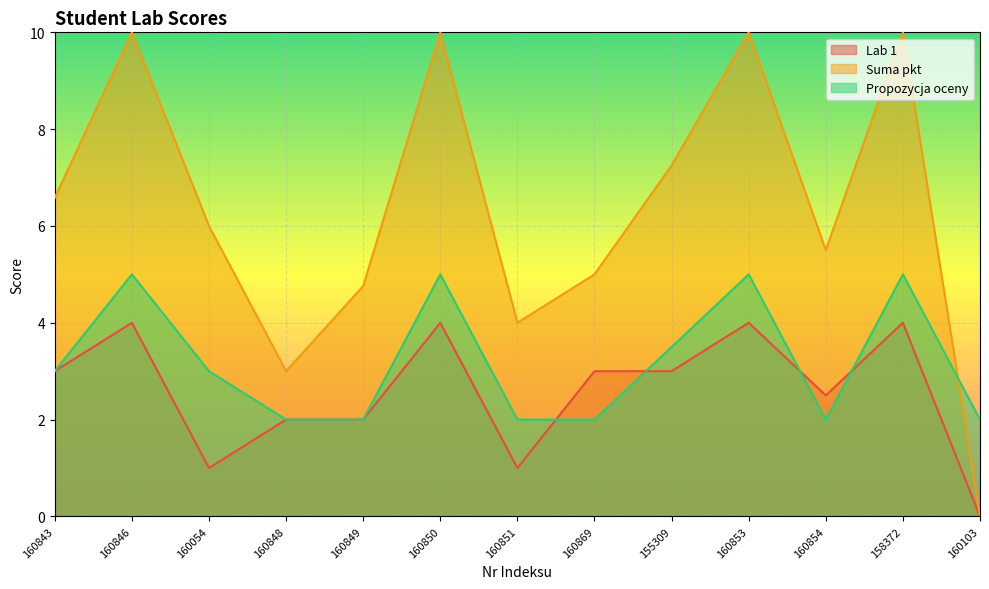

How many lines are shown in the chart?

3